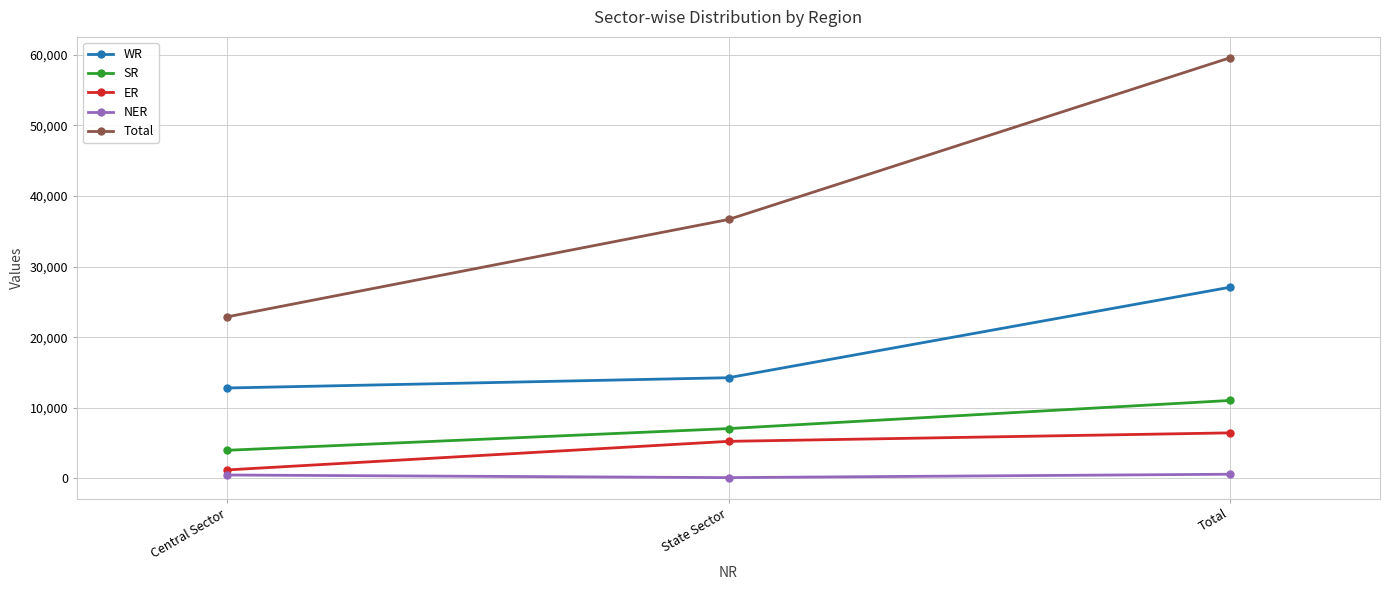

Is the value of ER at Central Sector greater than the value of SR at Central Sector?

No